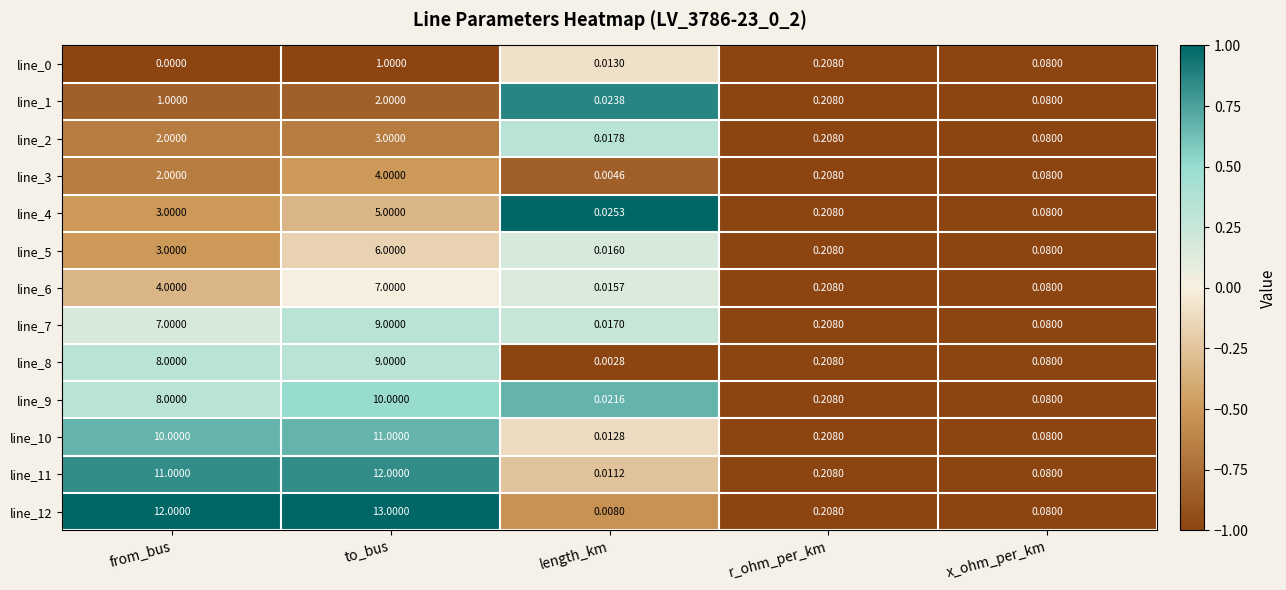

List the labels in order of line_1 value, largest first.

to_bus, from_bus, r_ohm_per_km, x_ohm_per_km, length_km